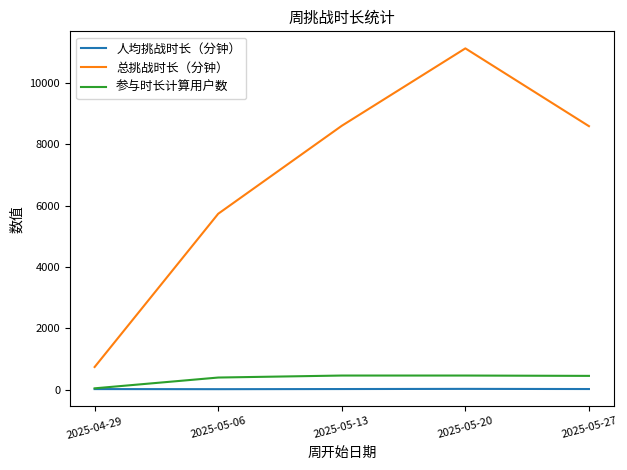

True or false: 总挑战时长（分钟） and 人均挑战时长（分钟） cross at least once.

False